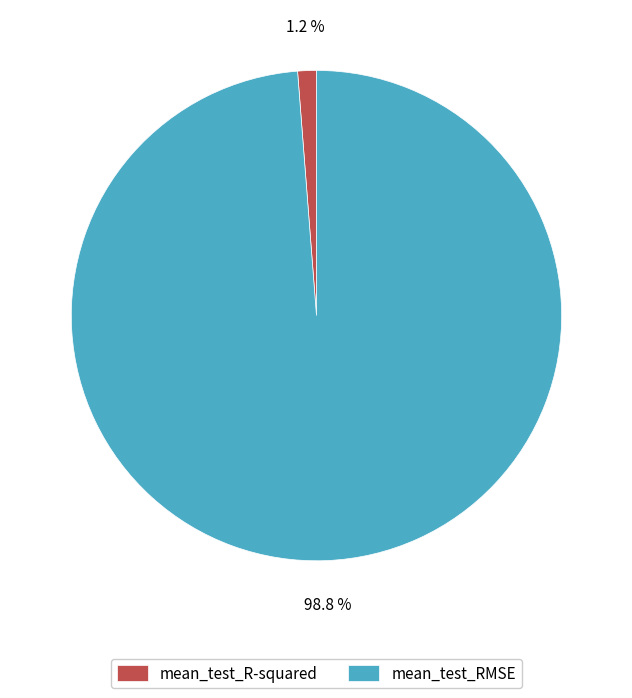

To the nearest percent, what percentage of the pie is mean_test_R-squared?

1%